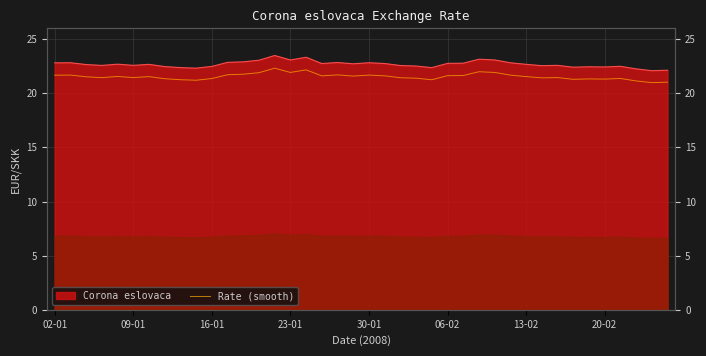

Count the number of values greater than 21.

39